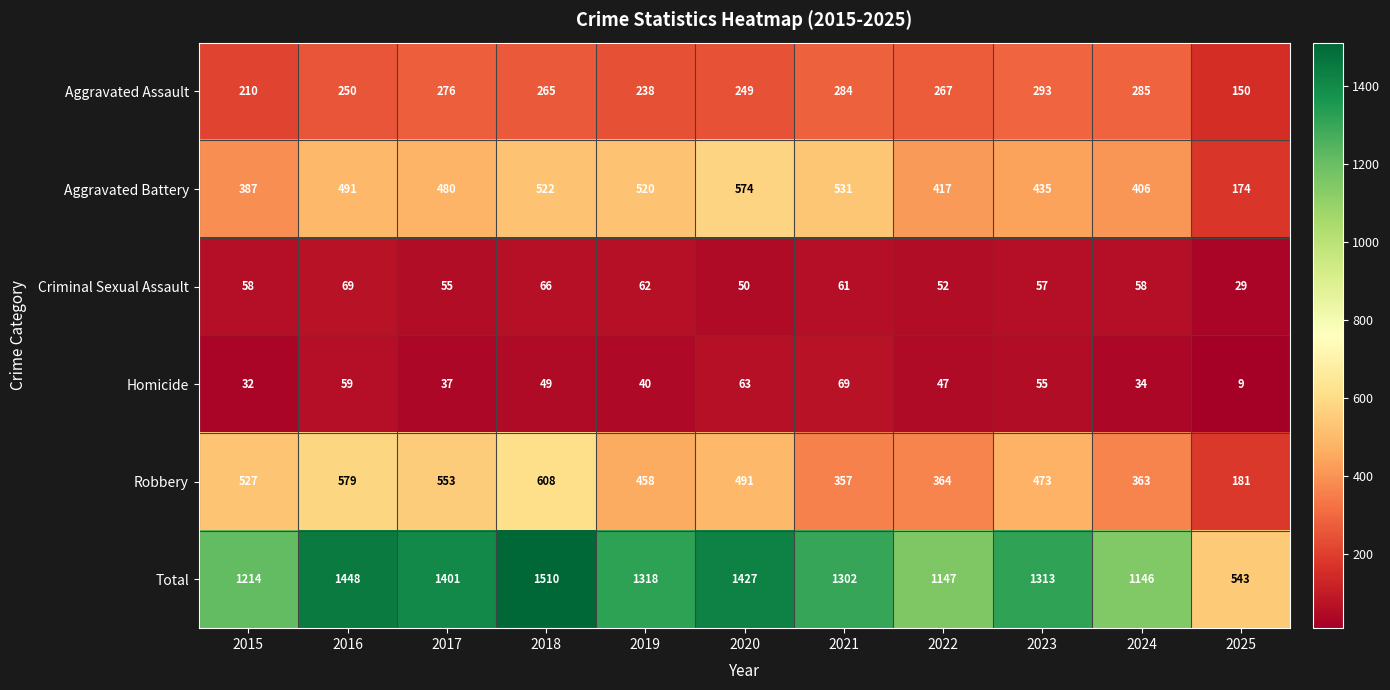

Where does the Robbery series first go above 473?

2015